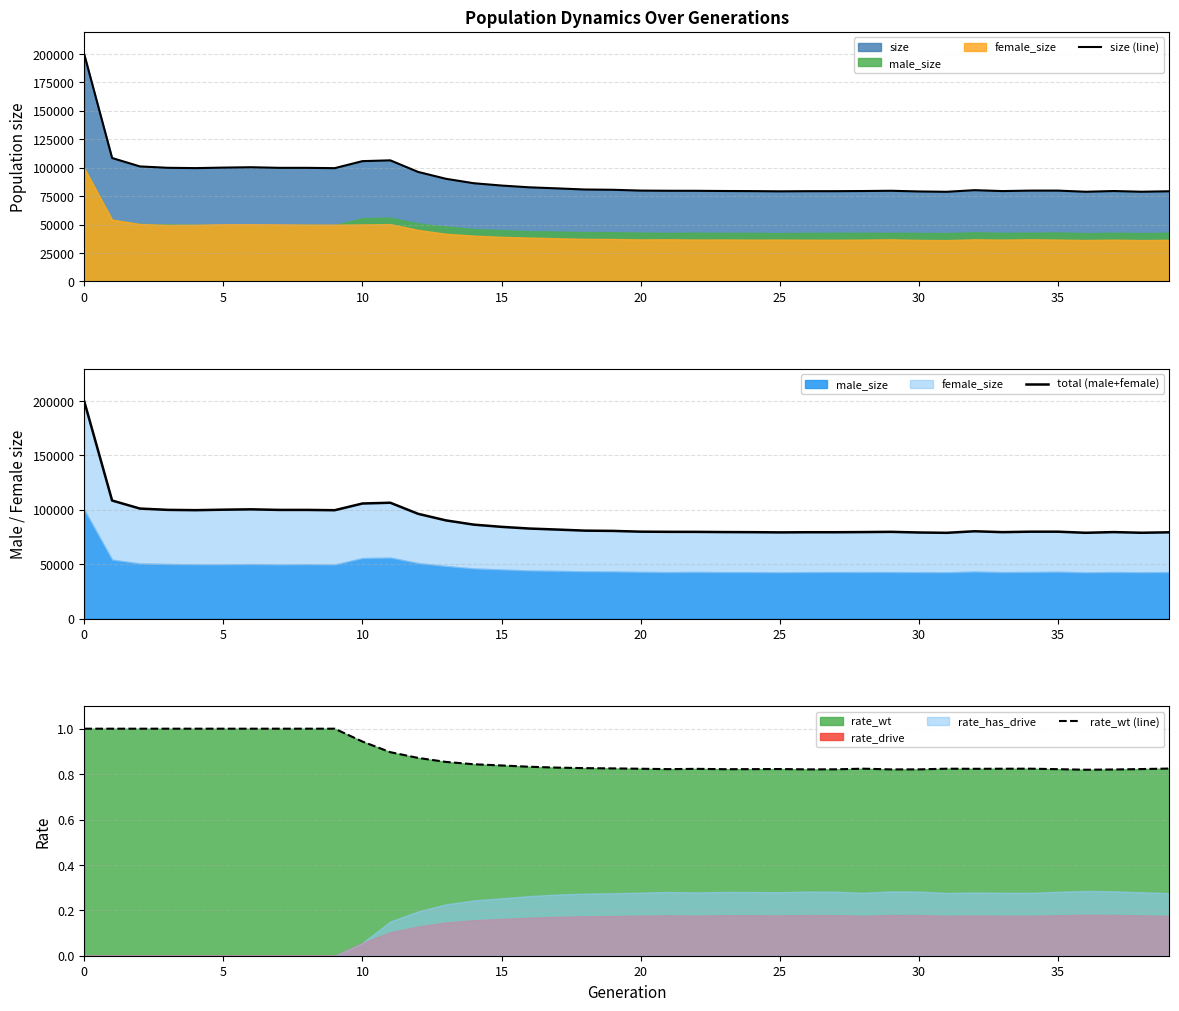

True or false: rate_wt (line) has more than 0 points higher than both neighbors.

True